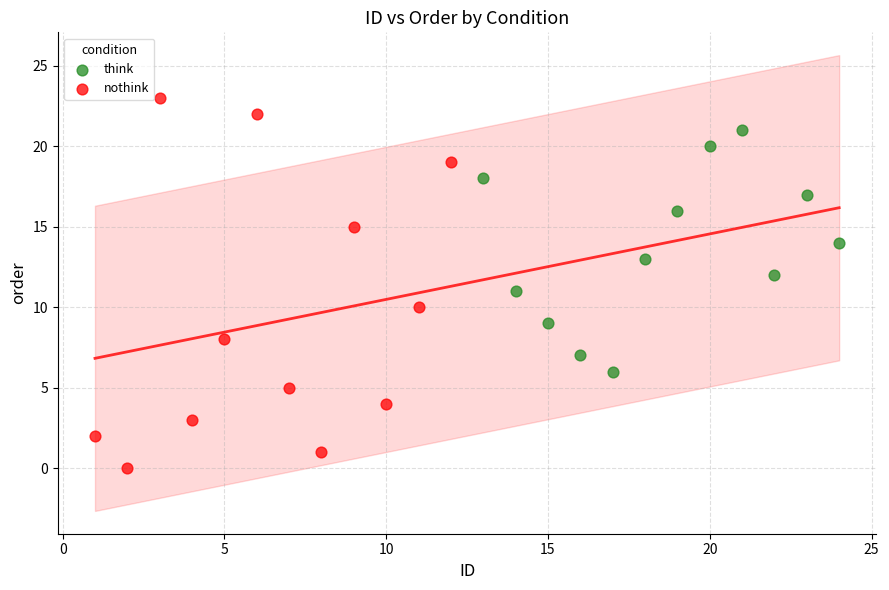

Which series reaches the maximum Y coordinate?

nothink